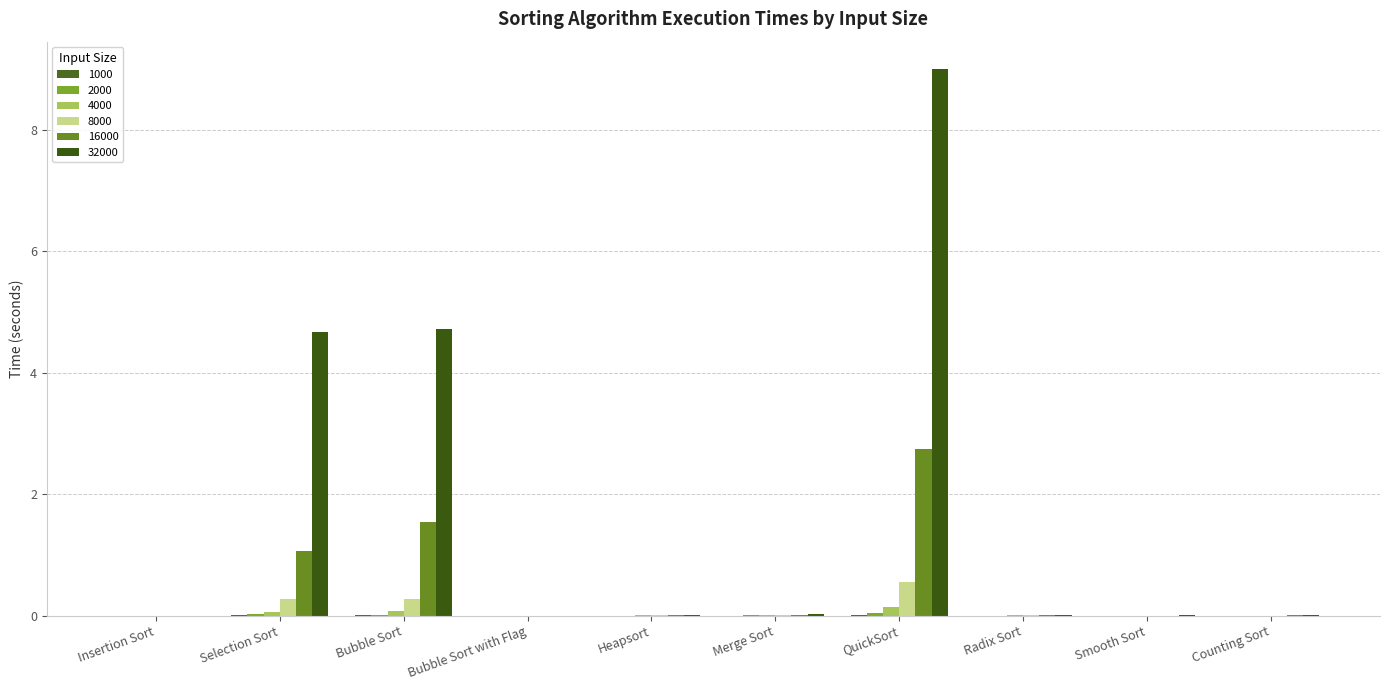

What is the label of the 2nd bar from the right?

Smooth Sort